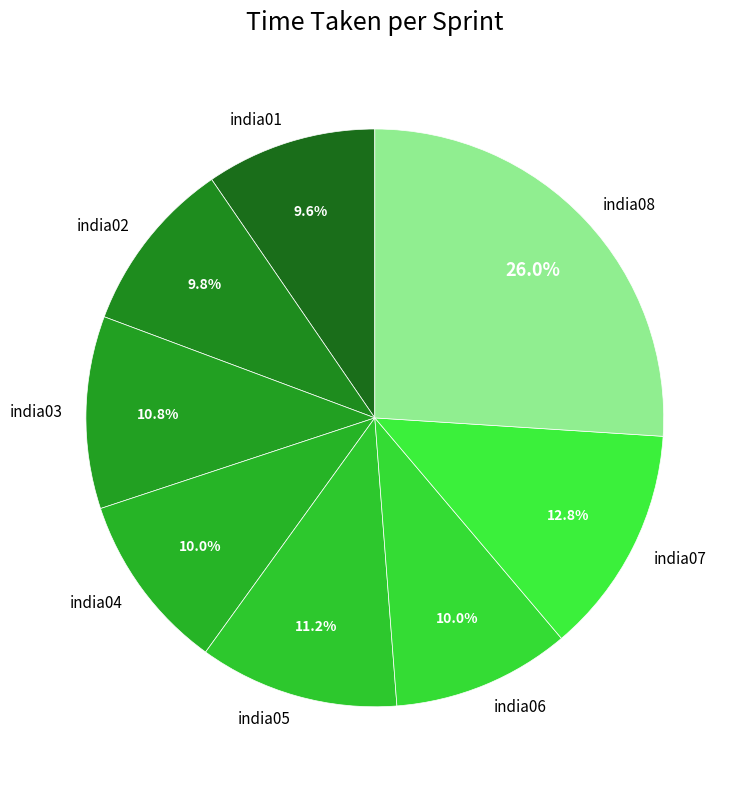

Between india06 and india03, which is larger?

india03